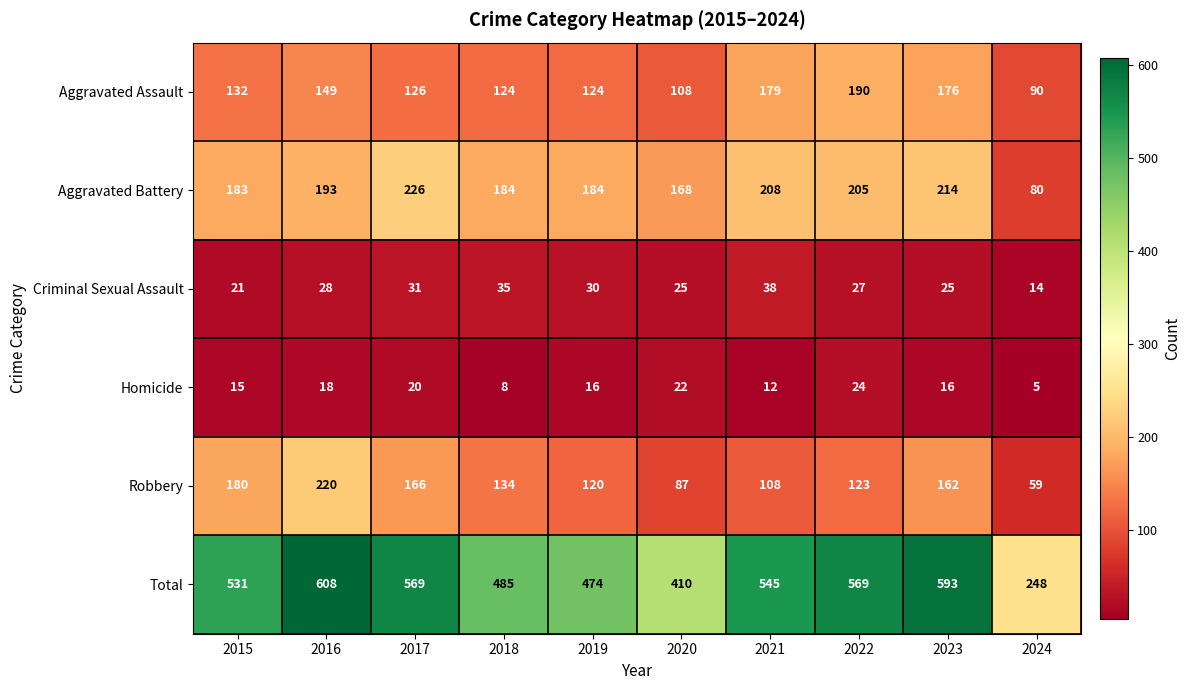

What is the smallest value displayed?

5